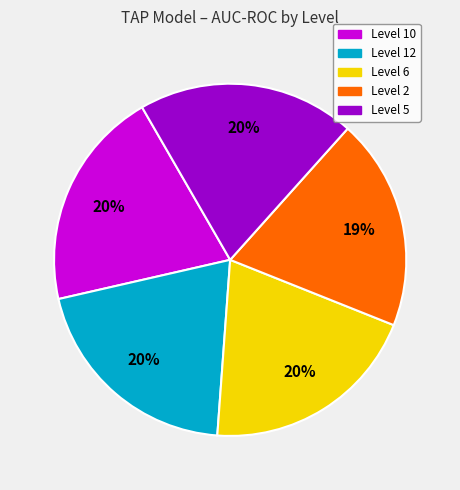

Between Level 2 and Level 5, which is larger?

Level 5